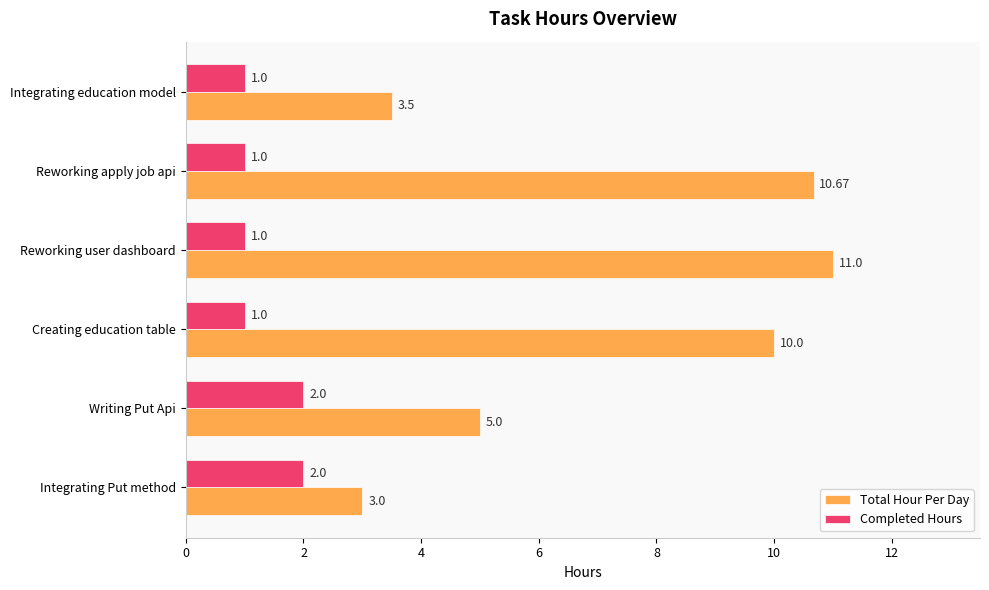

What is the difference between the Total Hour Per Day values at Integrating Put method and Writing Put Api?

2.0